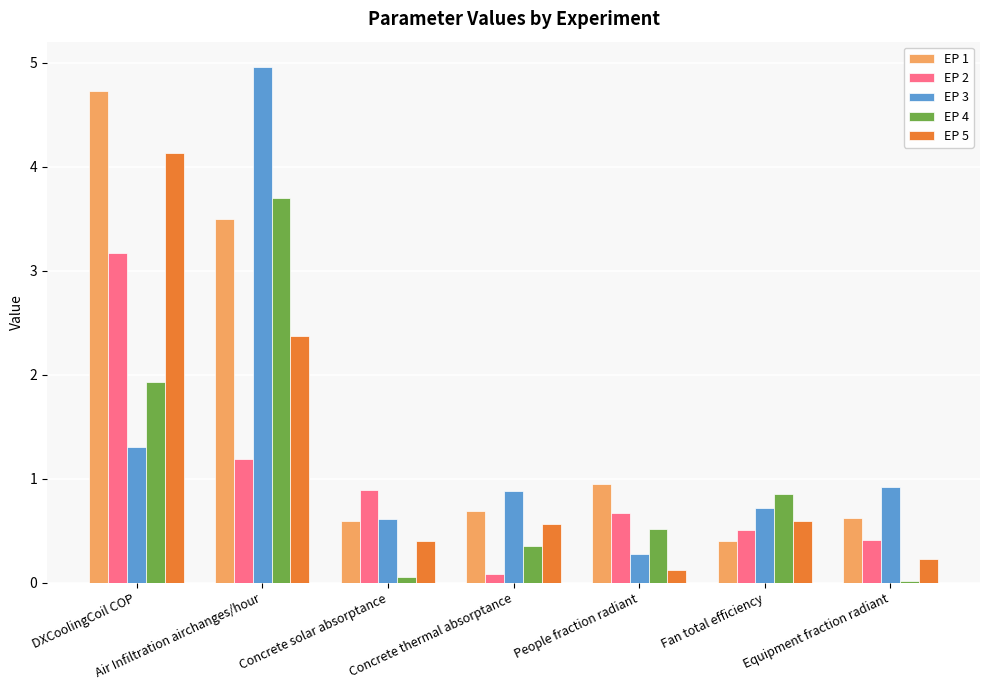

Which series has the largest range (max minus min)?

EP 3